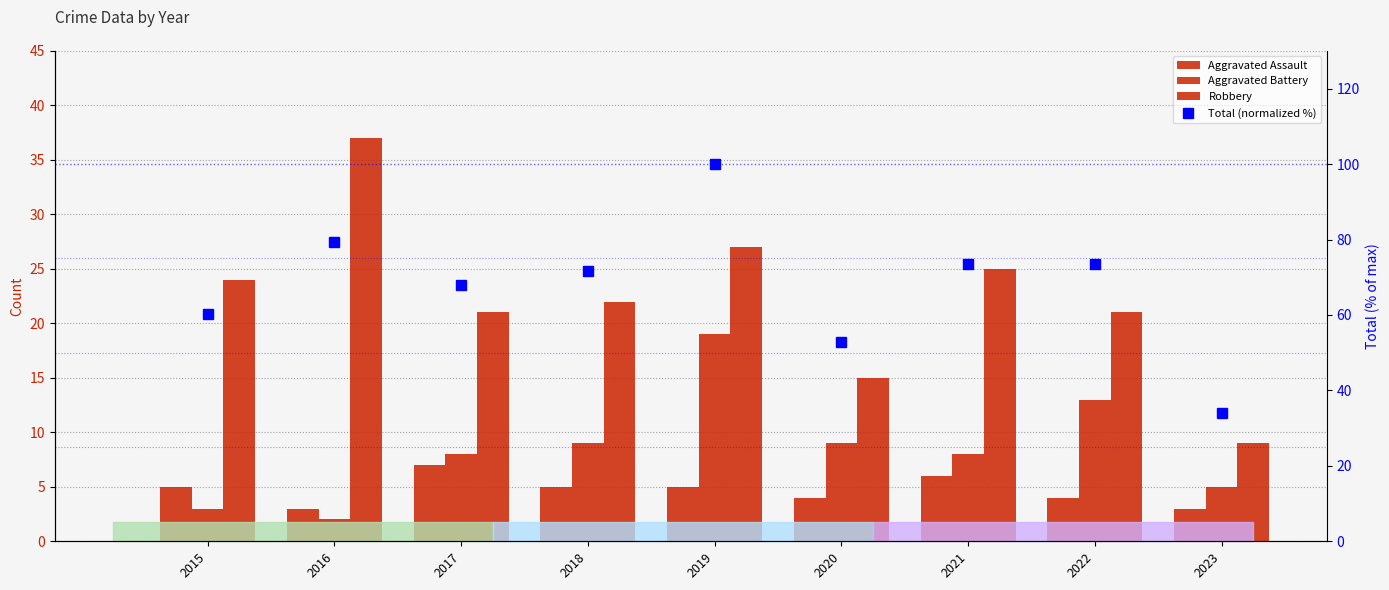

How many series are shown in this chart?

4